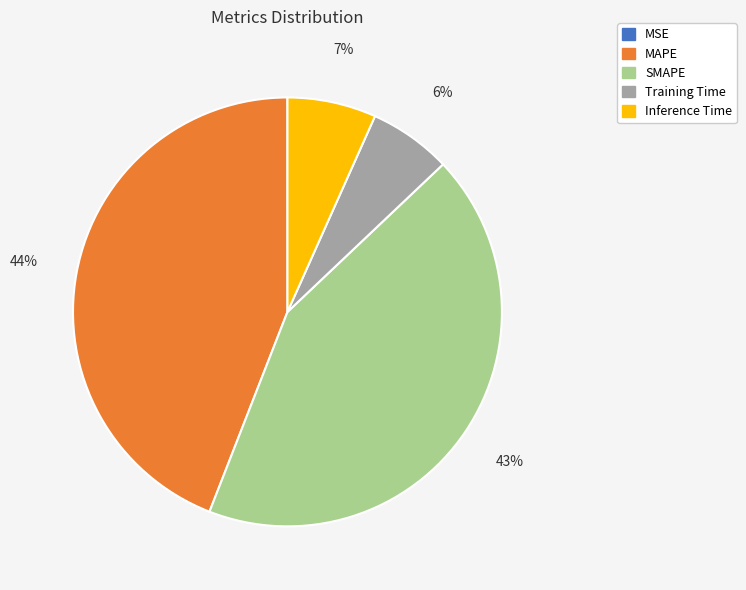

Does MSE account for over 50% of the chart?

No